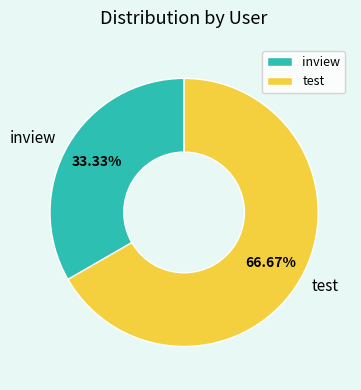

Count the number of slices in the pie.

2